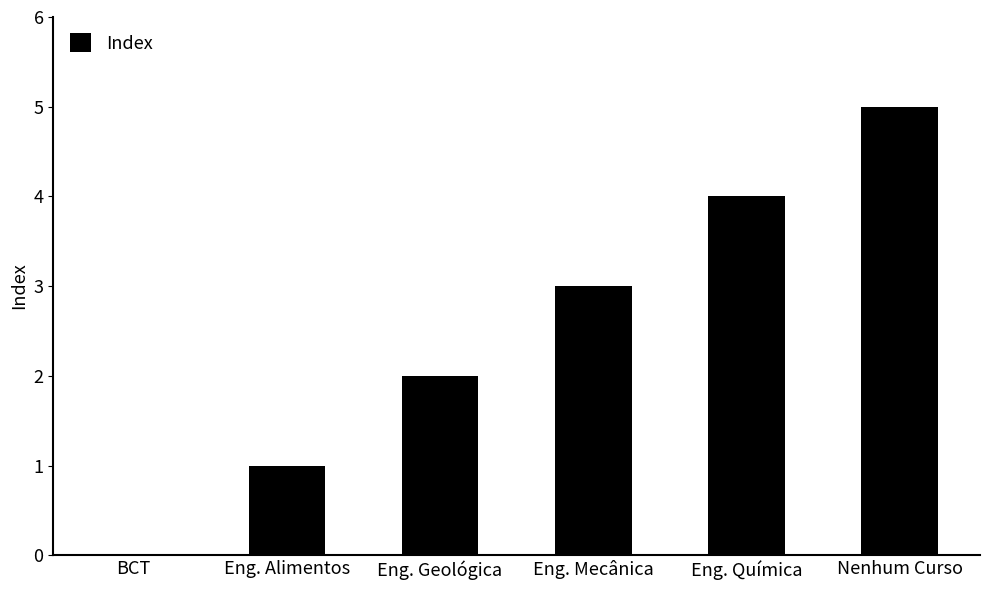

What is the ratio of the value at Eng. Química to the value at Eng. Alimentos?

4.0